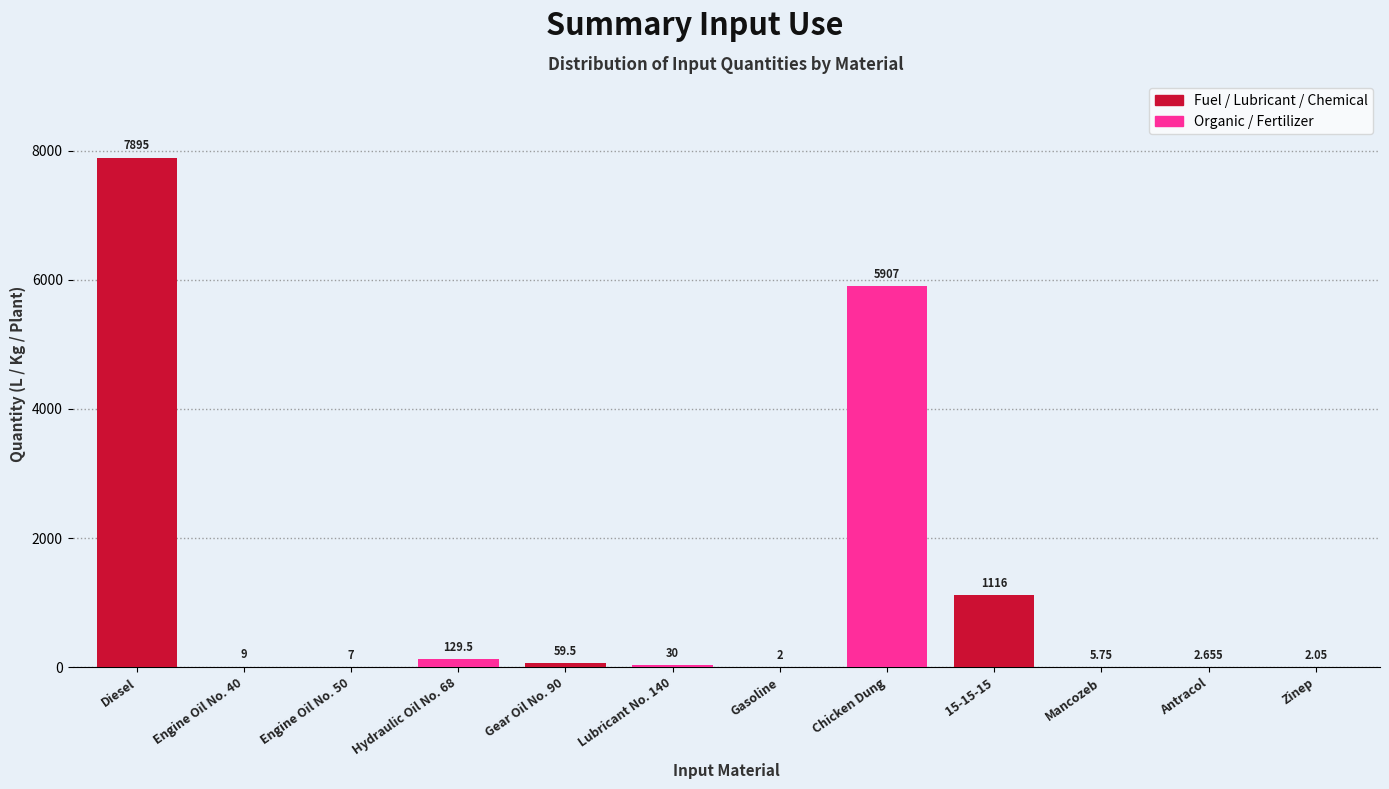

Where does the Fuel / Lubricant / Chemical series first go above 59?

Diesel